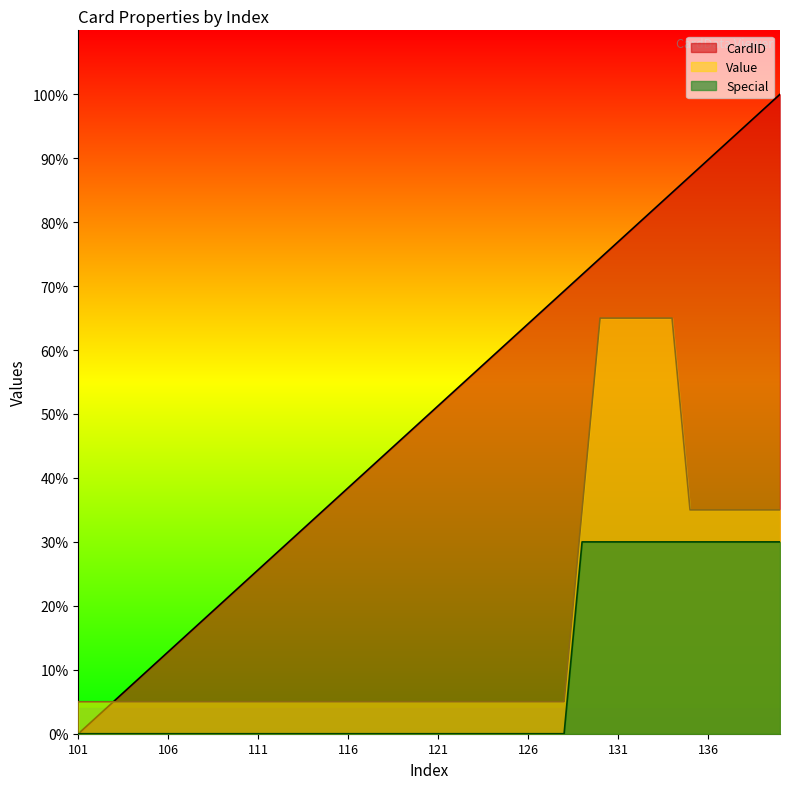

At which label does CardID reach its minimum?

101